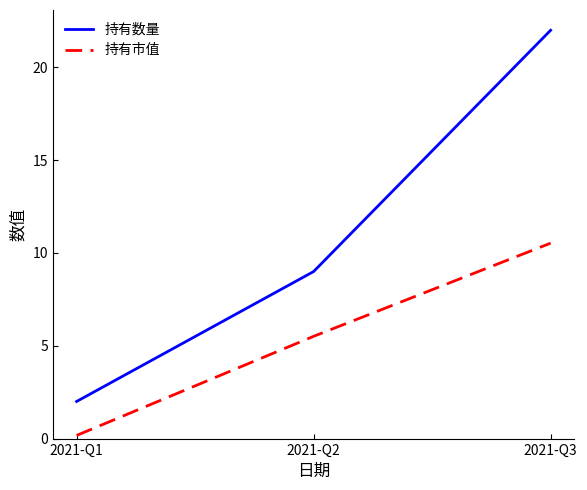

What are all the series names shown in the legend?

持有数量, 持有市值